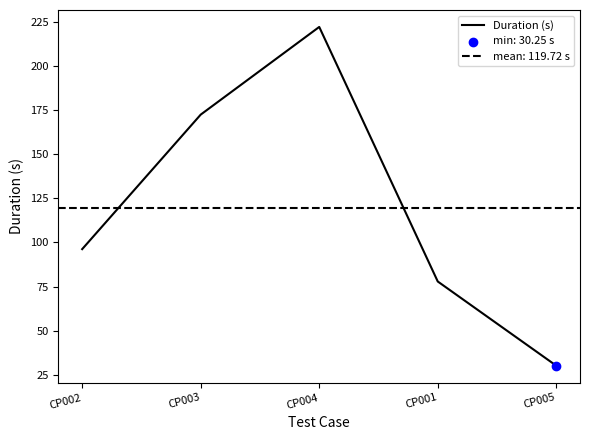

What is the ratio of the value at CP002 to the value at CP004?

0.4